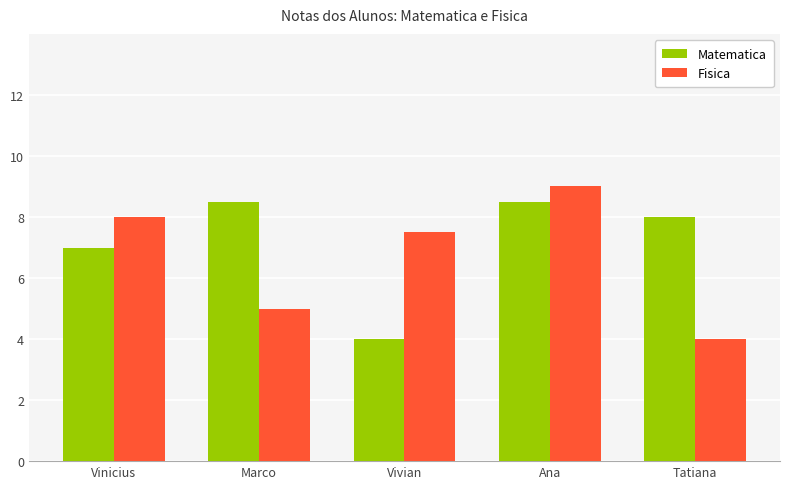

What is the sum of the Matematica values at Ana and Marco?

17.0